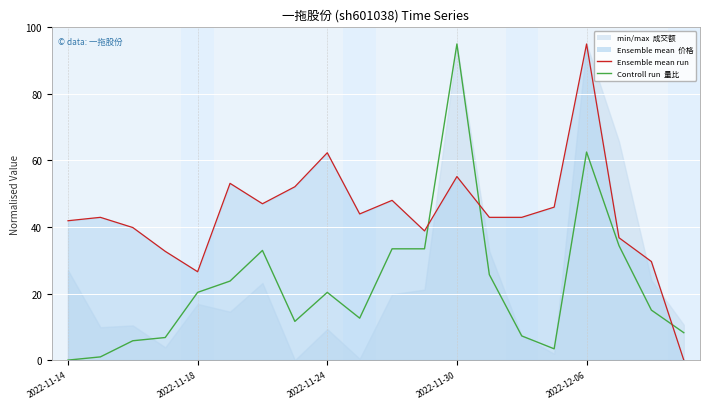

Which series ends up on top after the final intersection of Controll run and Ensemble mean run?

Controll run